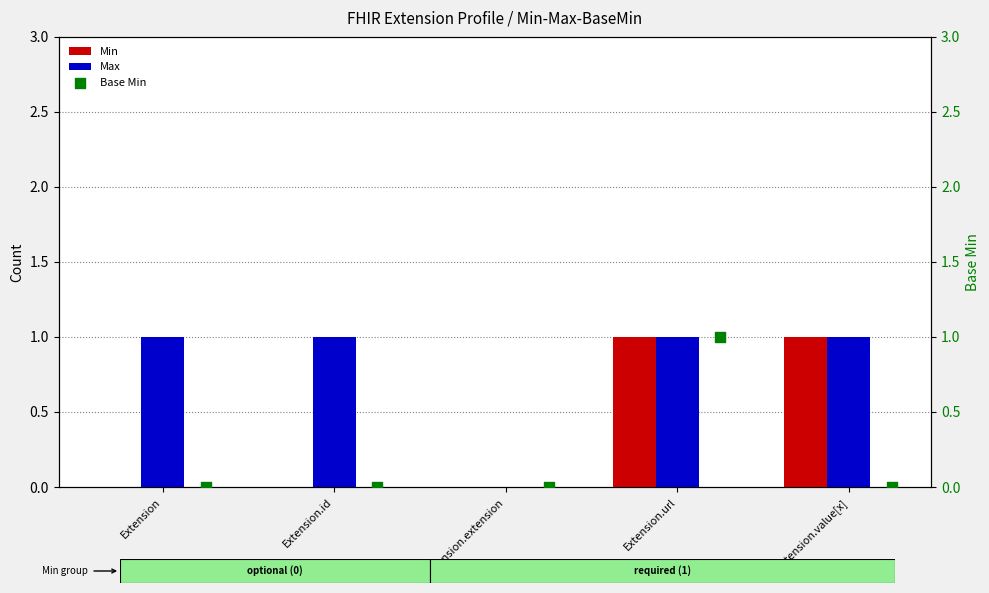

Which series has the largest Y range (max minus min)?

Min